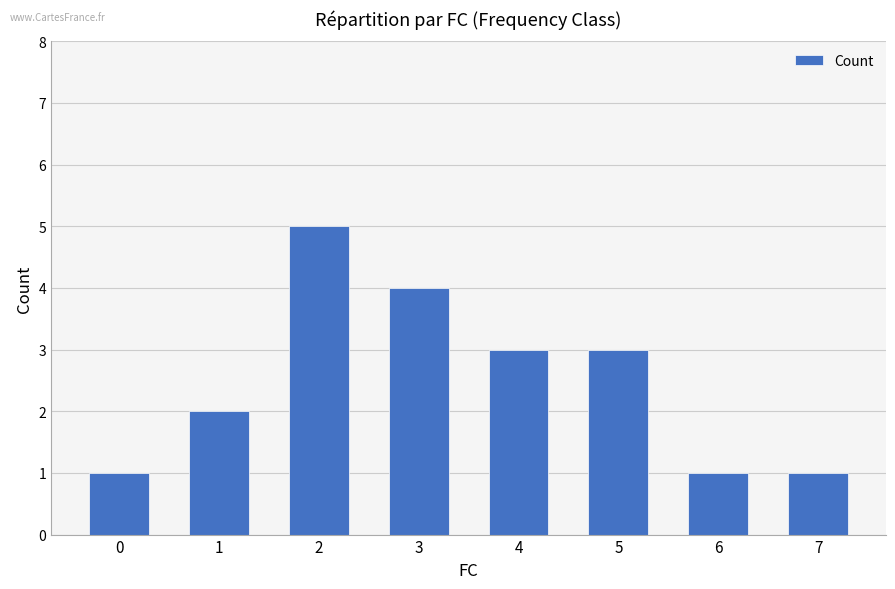

How many values are below 3?

4